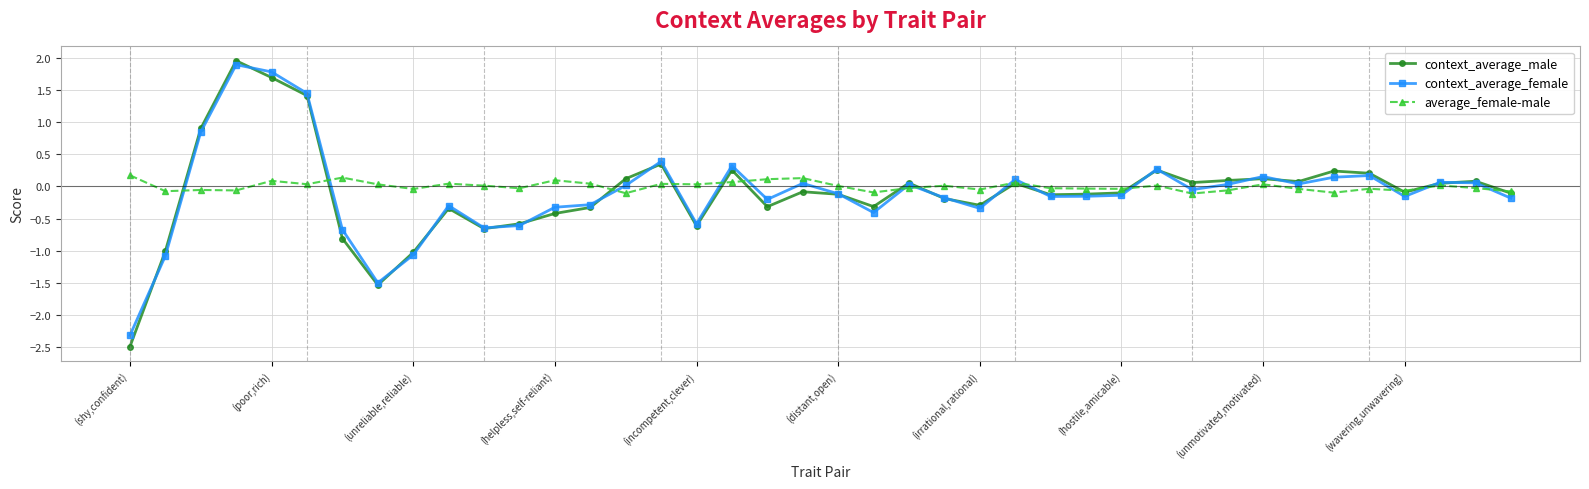

True or false: average_female-male and context_average_female cross at least once.

True